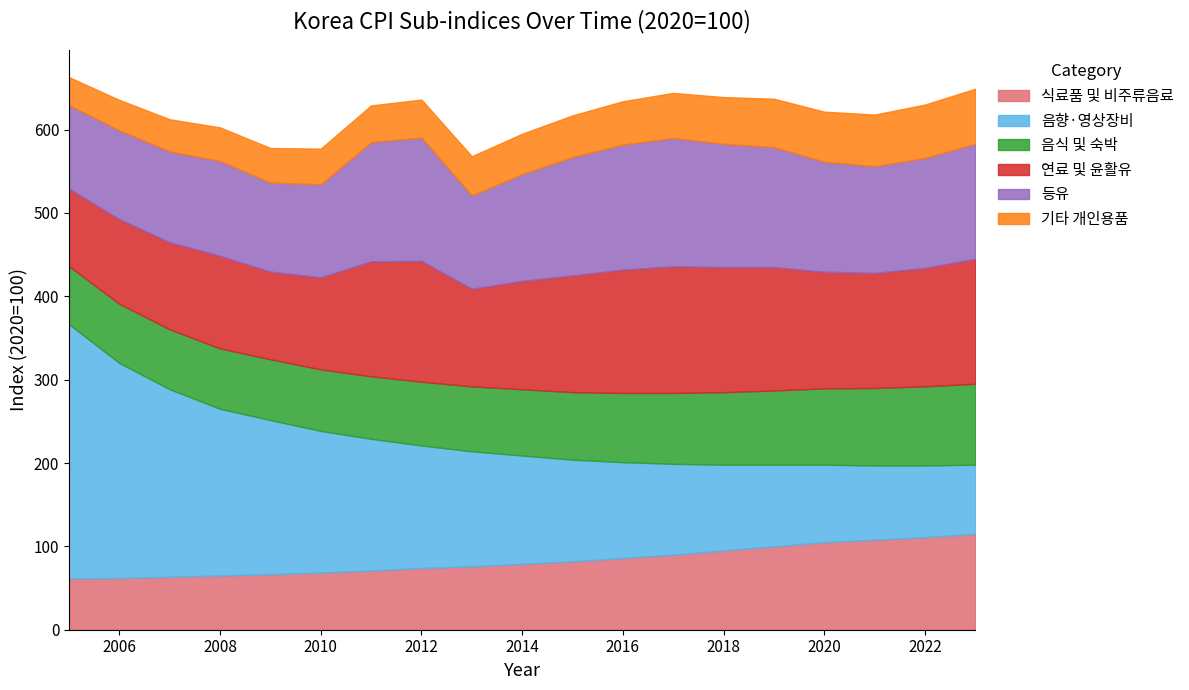

What is the sum of all 등유 values?

2273.5